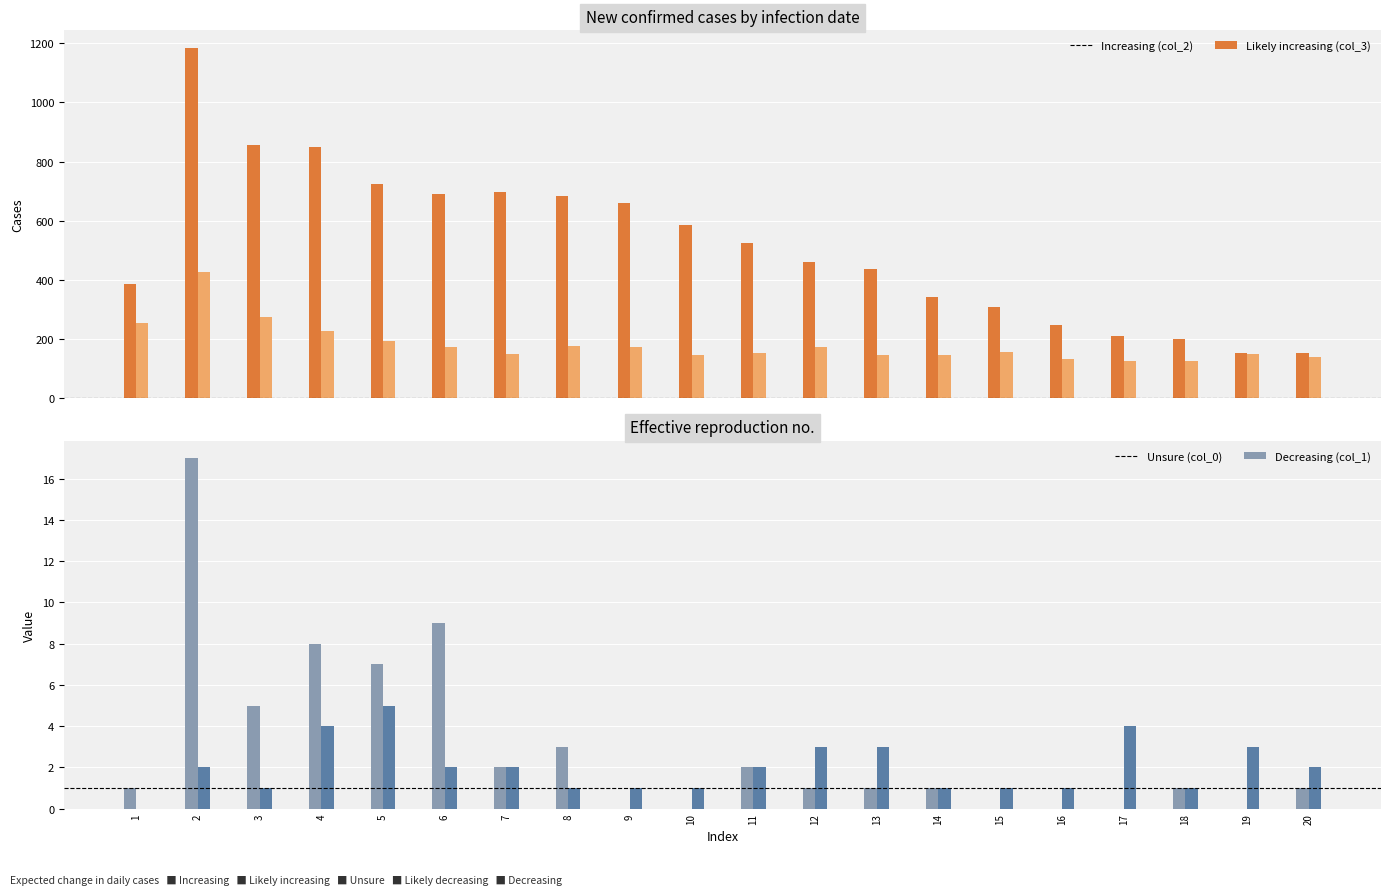

At which label does col_0 first exceed 1?

2